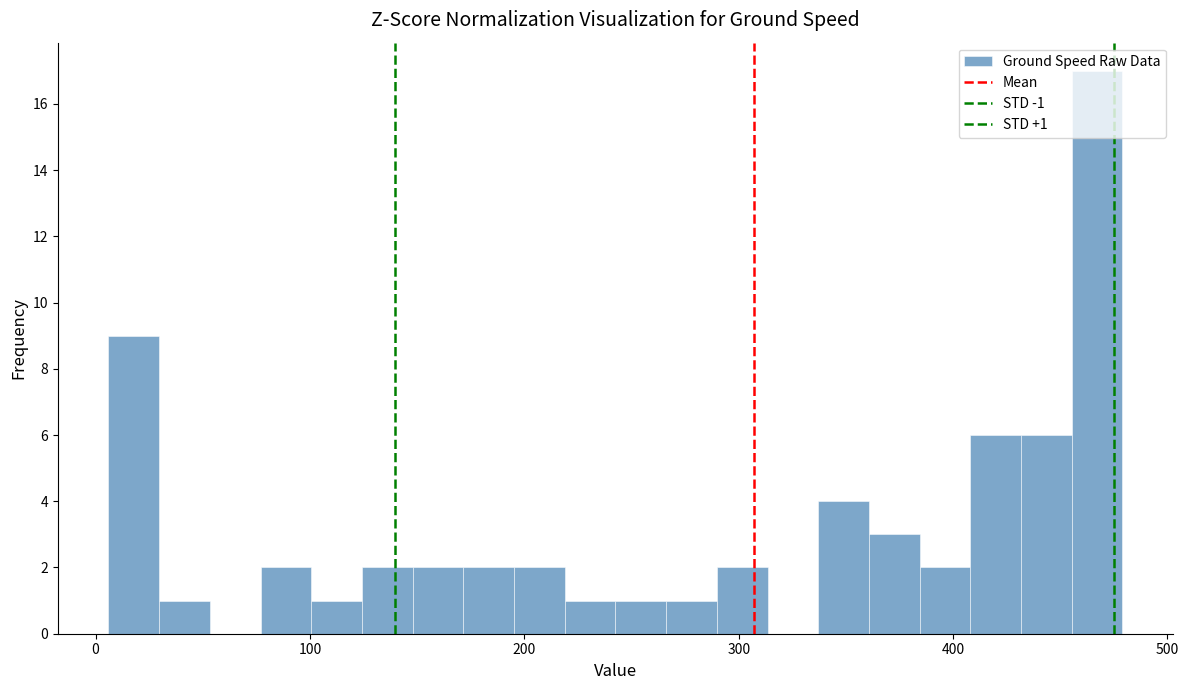

Around what value on the x-axis is the tallest bar? Give the approximate position of its centre, as read against the axis.

470